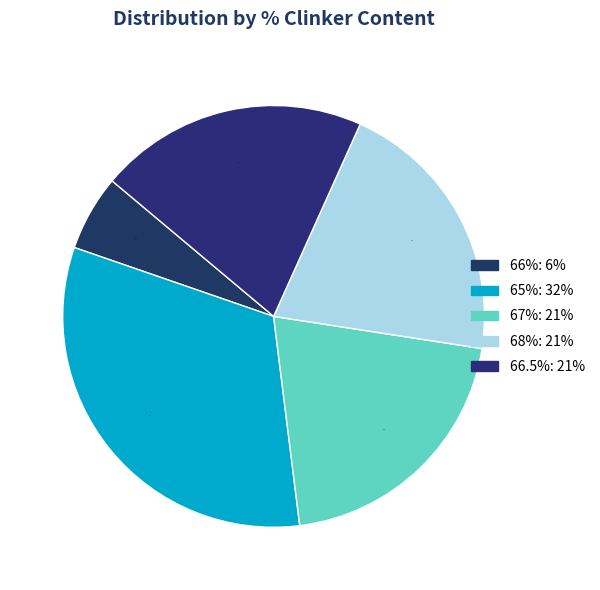

How many slices are in this pie chart?

5